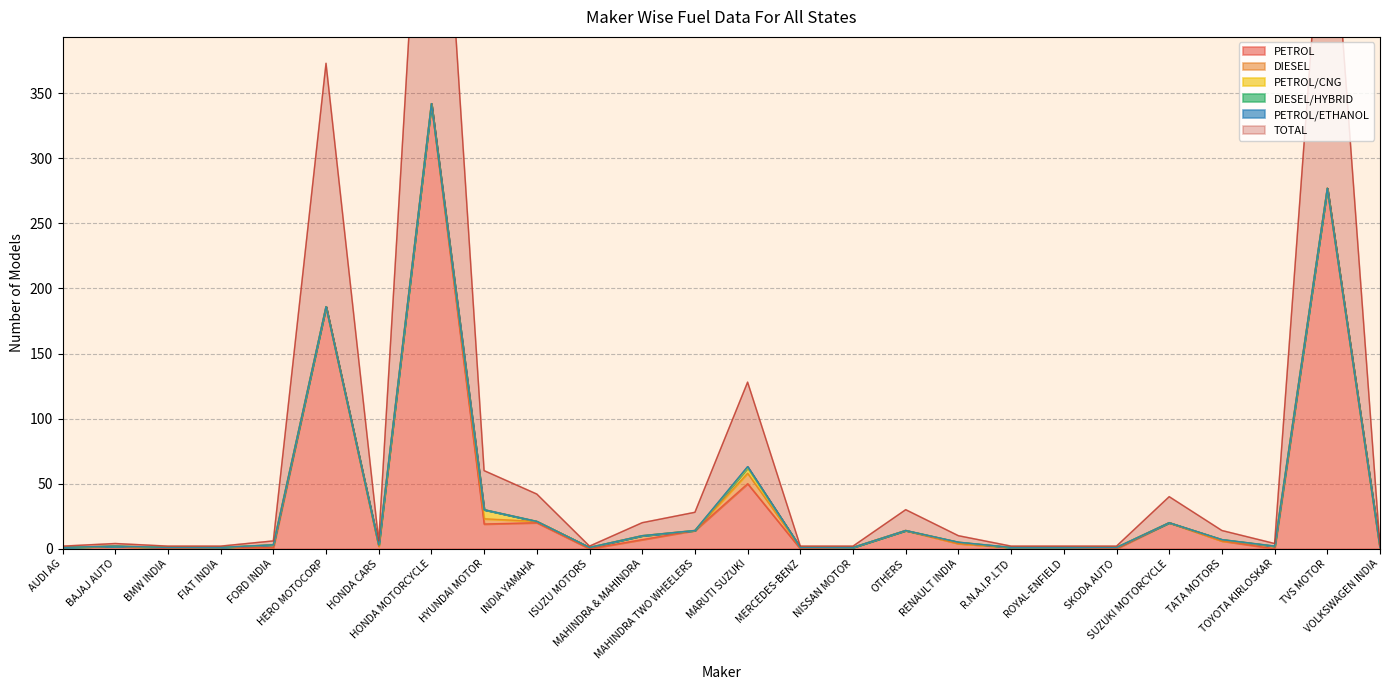

What position from the left is TVS MOTOR?

25